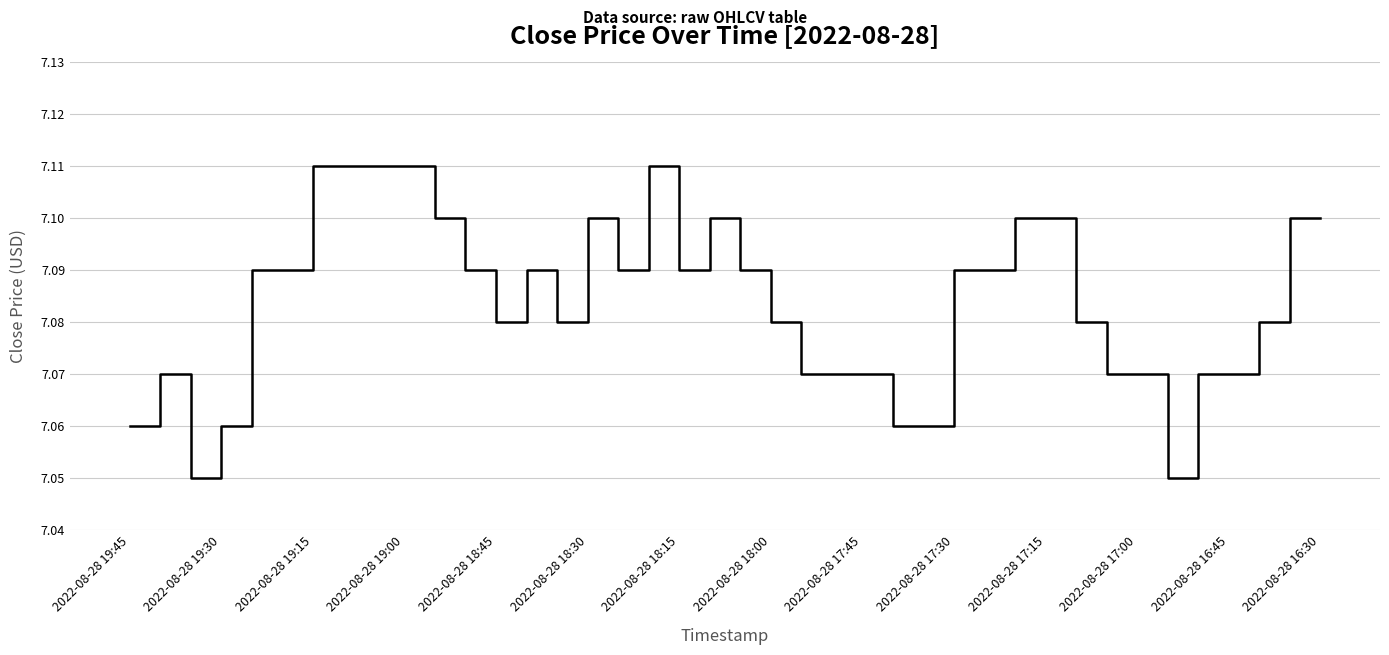

How many interior local peaks (higher than both neighbors) does the data have?

5